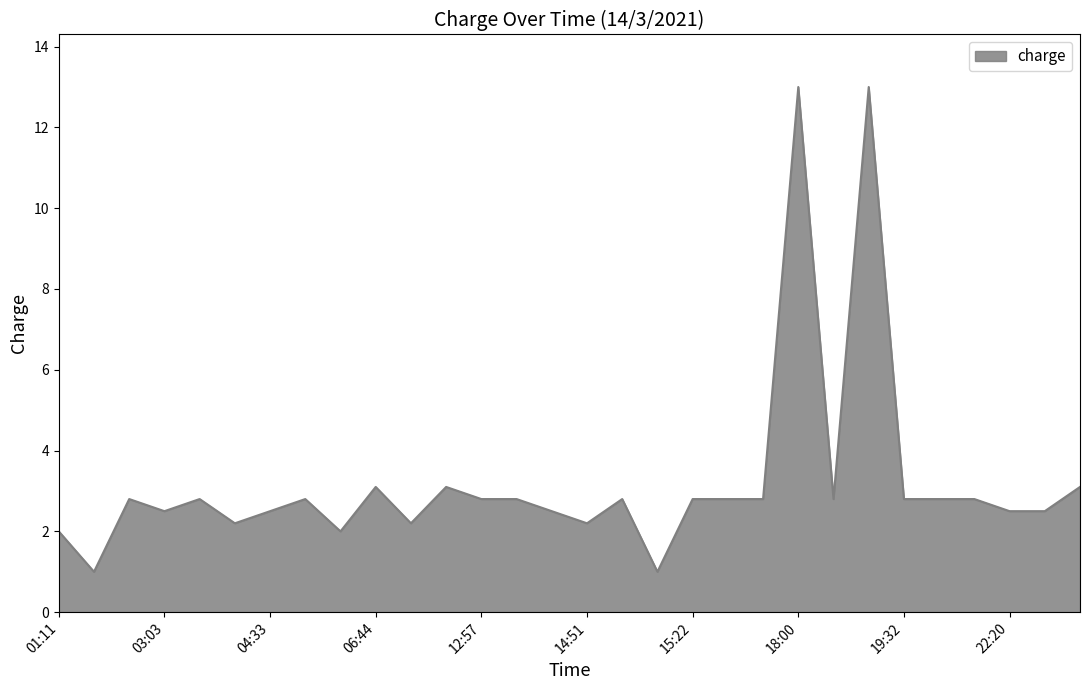

What is the difference between the maximum and minimum values?

12.0